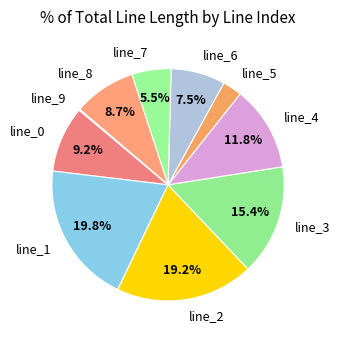

Between line_0 and line_2, which is larger?

line_2